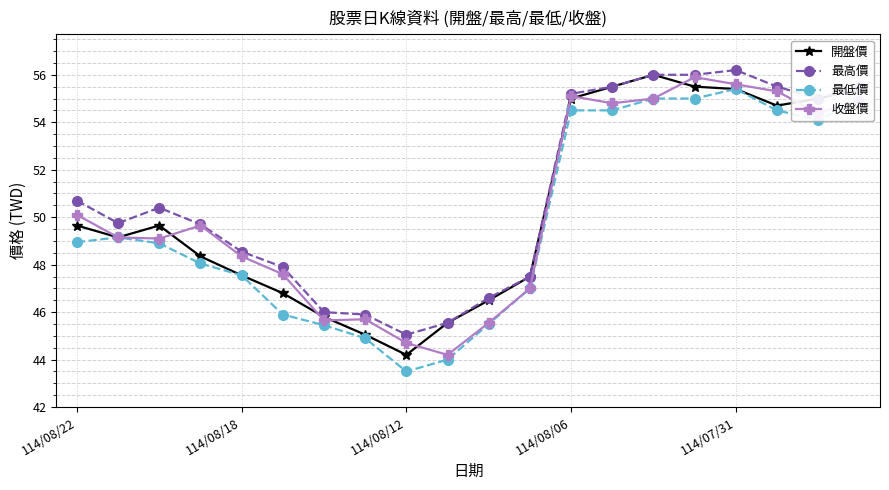

True or false: 開盤價 has more than 0 points higher than both neighbors.

True